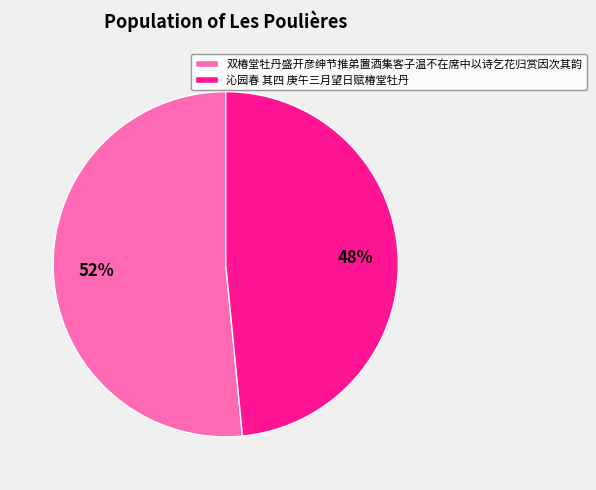

What is the smallest slice in the pie chart?

沁园春 其四 庚午三月望日赋椿堂牡丹